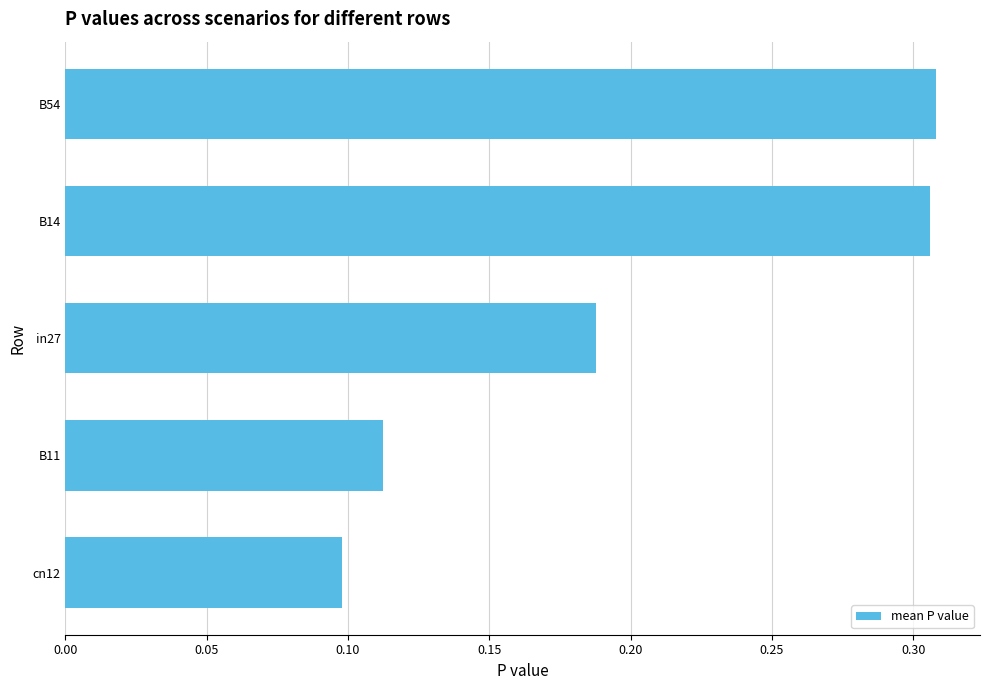

How many values are between 0 and 1?

5